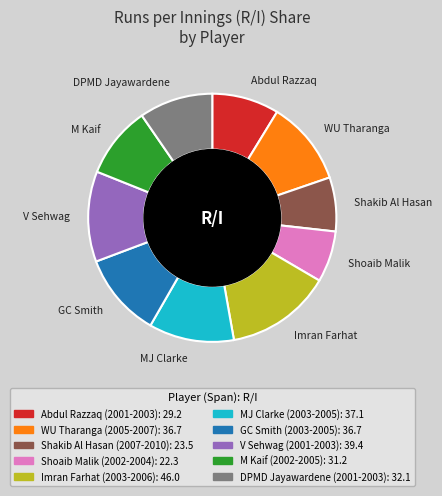

Does any single category account for the majority?

No